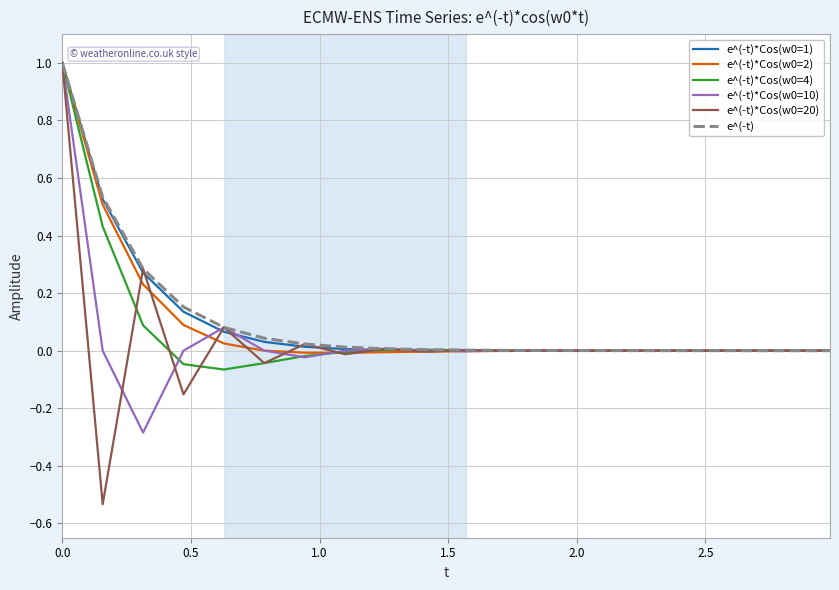

What is the maximum value shown in the chart?

1.0